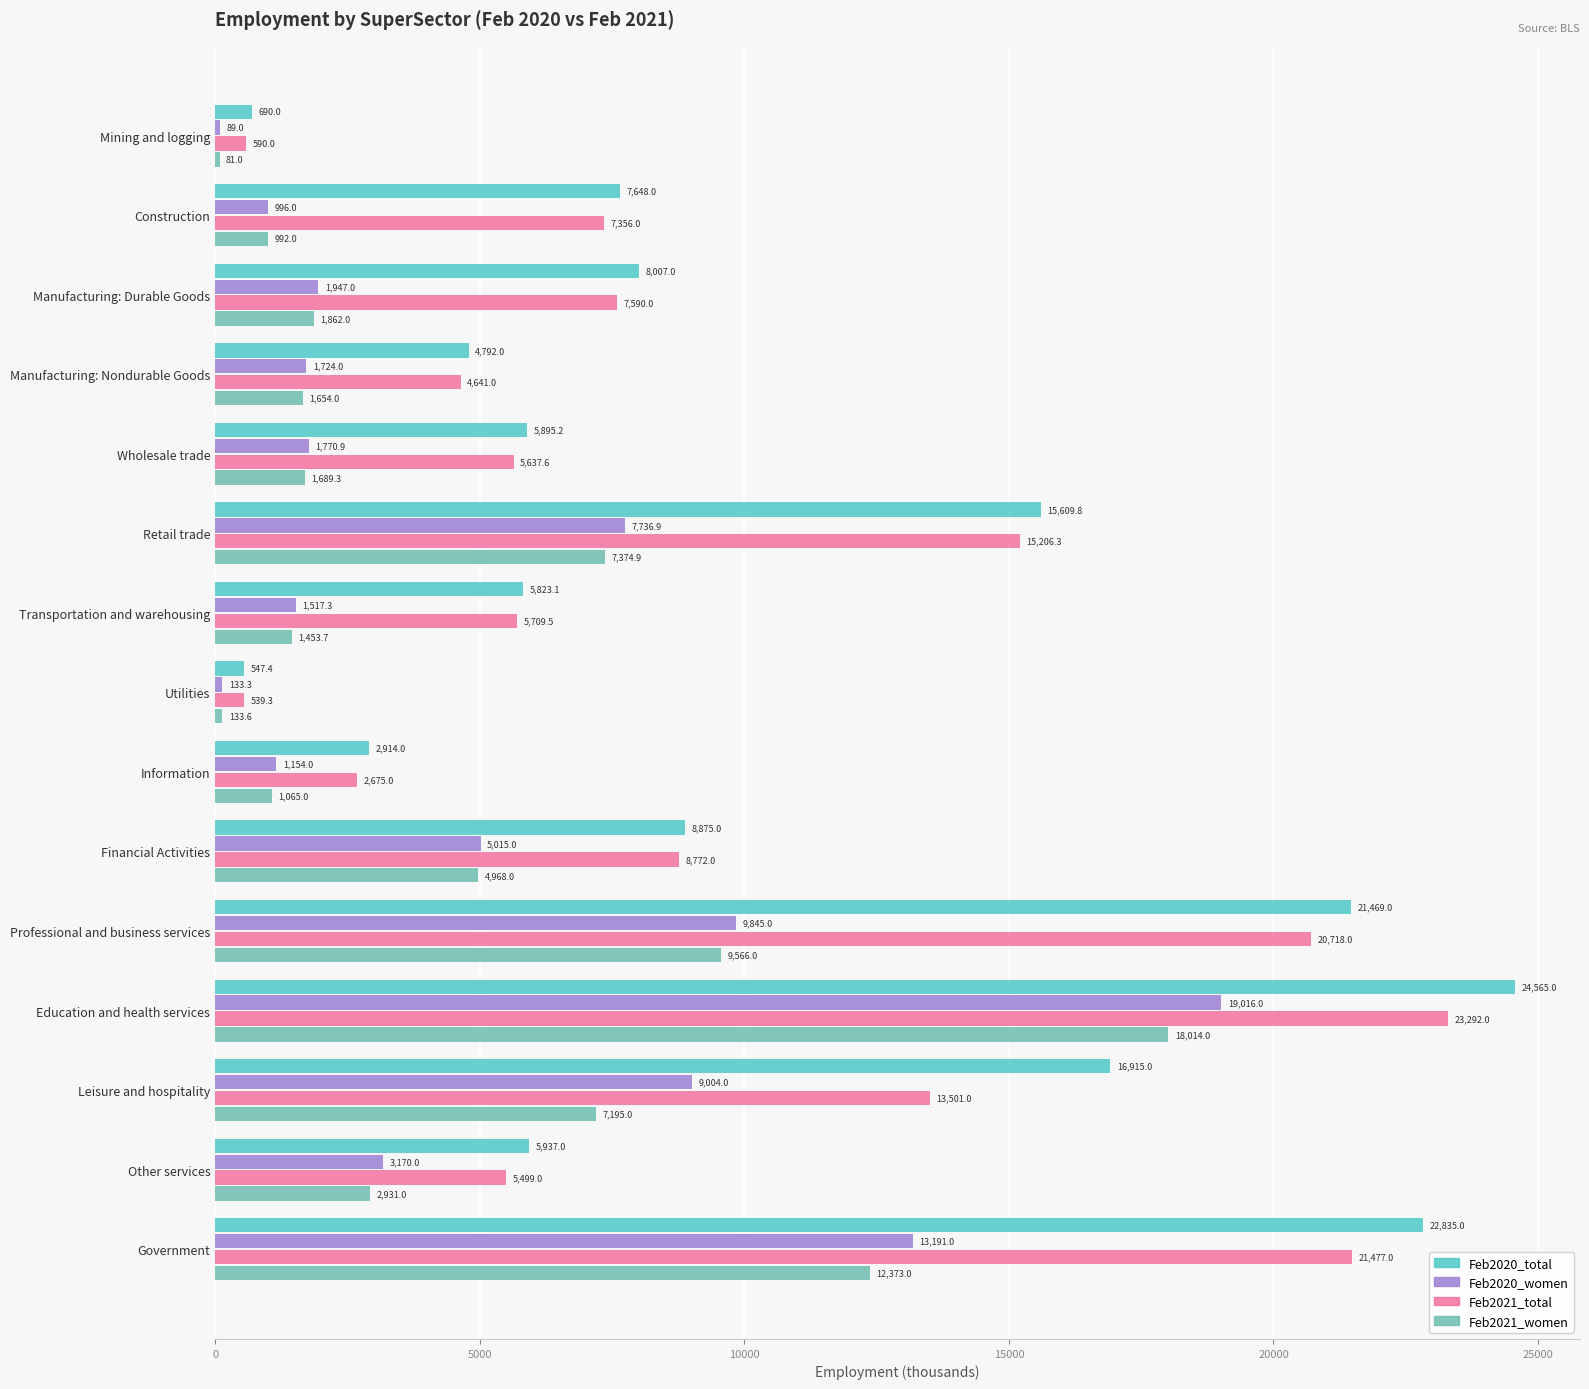

What is the difference between the maximum and minimum values in the Feb2021_total series?

22752.7